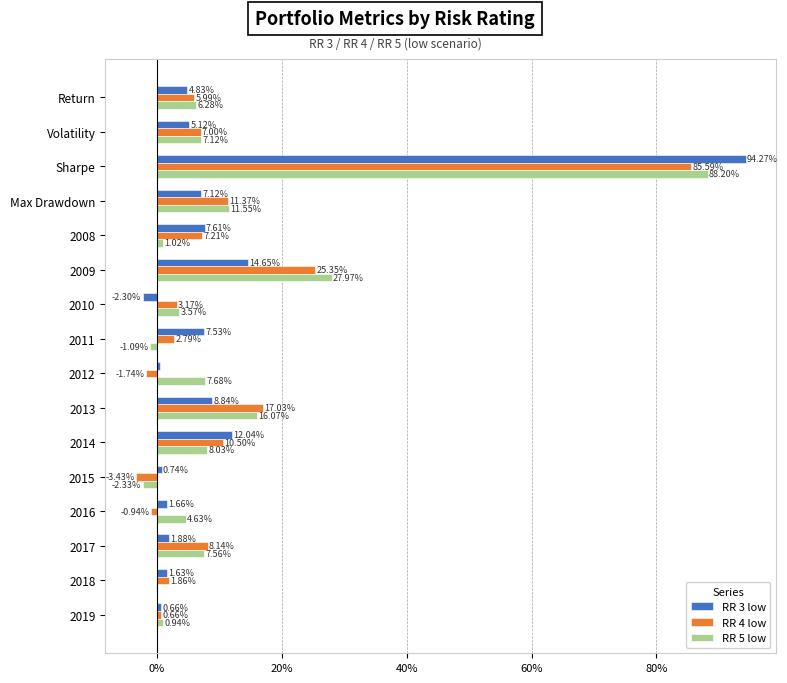

What are all the series names shown in the legend?

RR 3 low, RR 4 low, RR 5 low